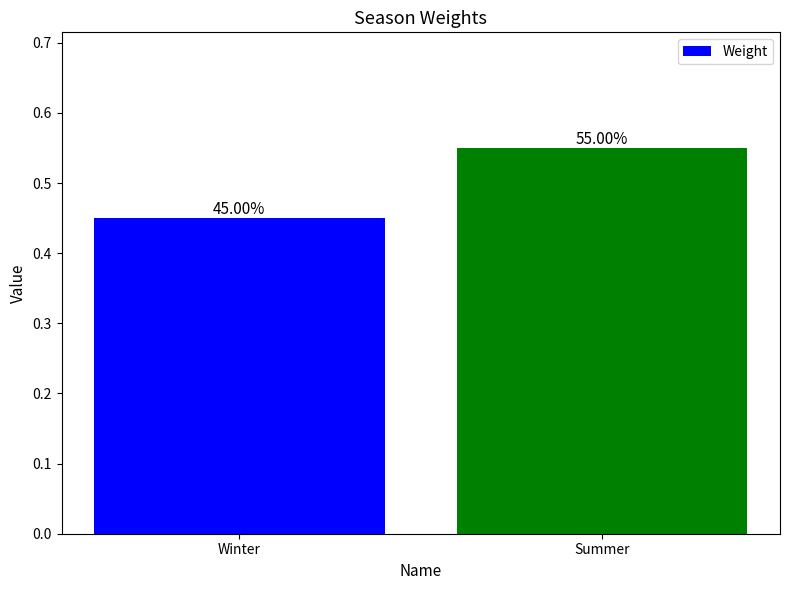

List the labels in order of value, smallest first.

Winter, Summer